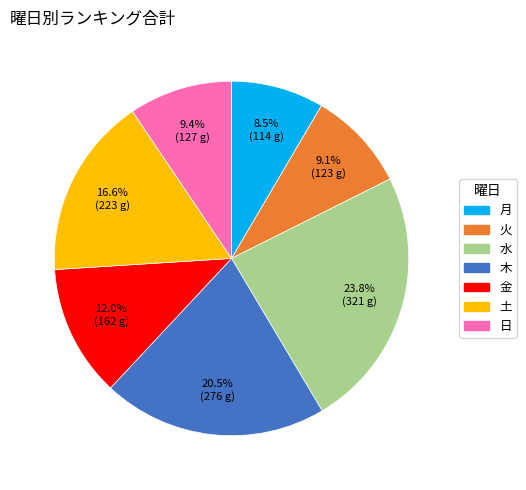

Is there any slice that represents more than half of the pie?

No